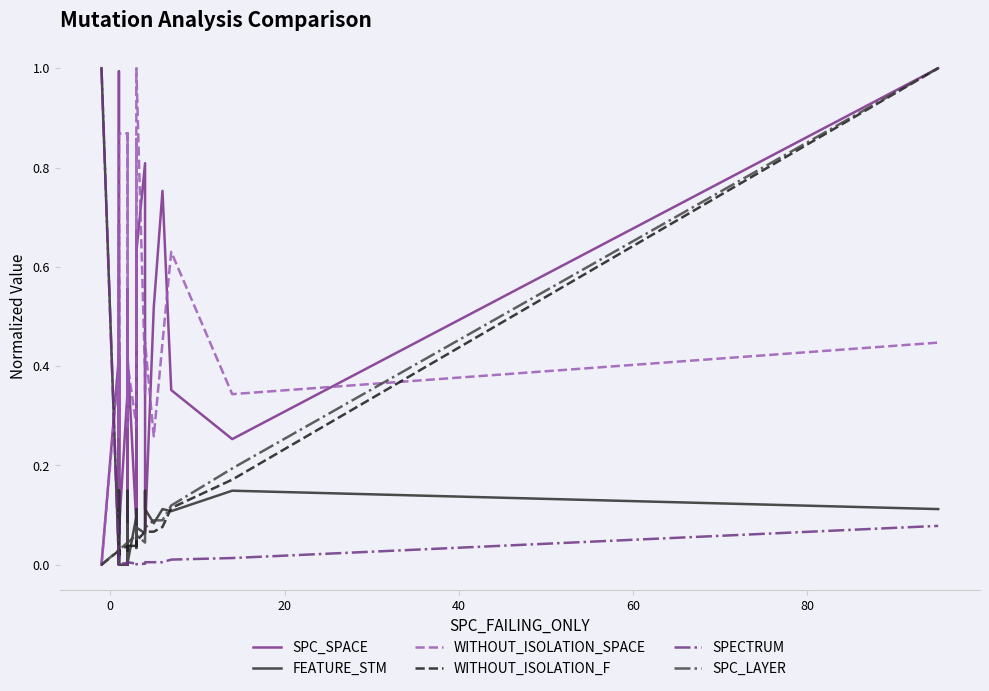

Is this an area chart (filled region under the line)?

No